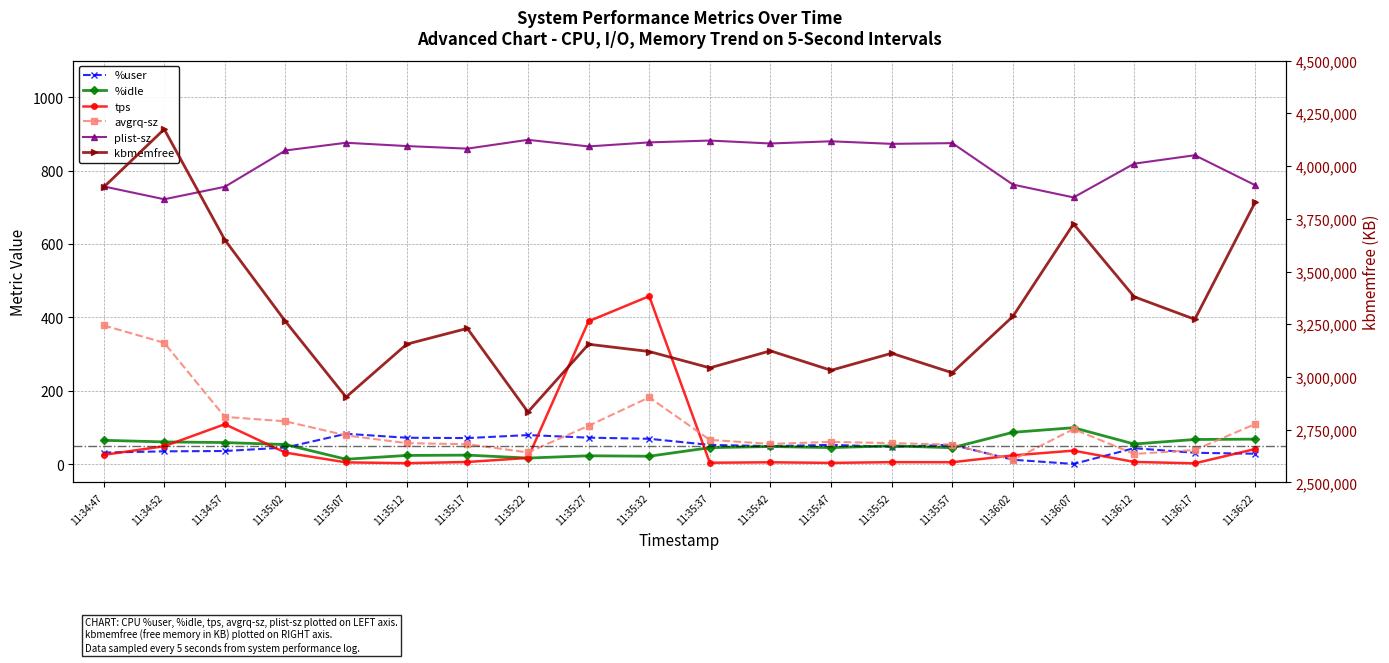

True or false: %idle and kbmemfree intersect in this chart.

False